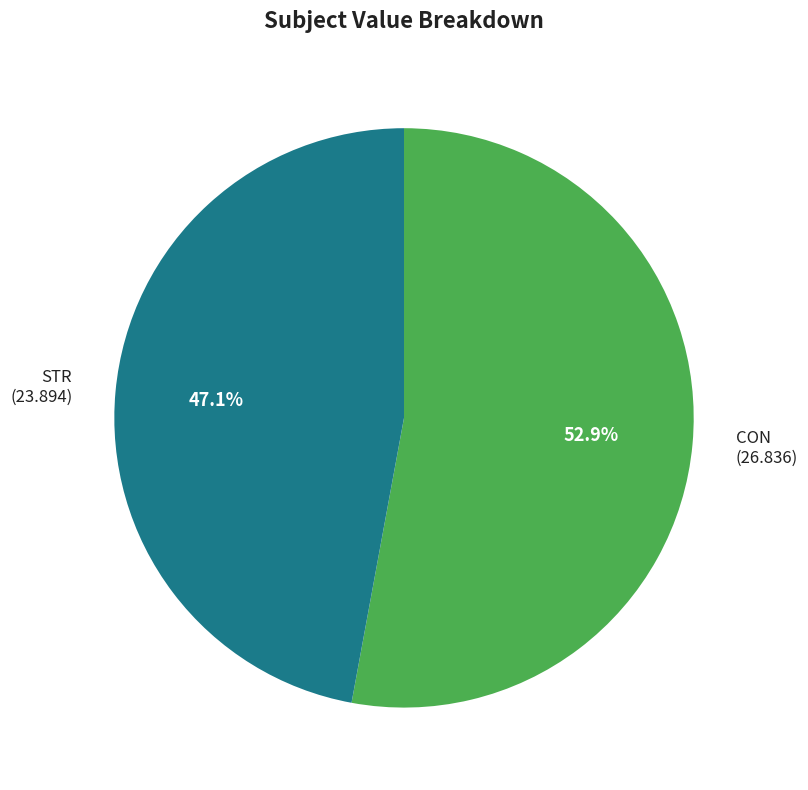

To the nearest percent, what is the difference between the CON and STR slice percentages?

6%